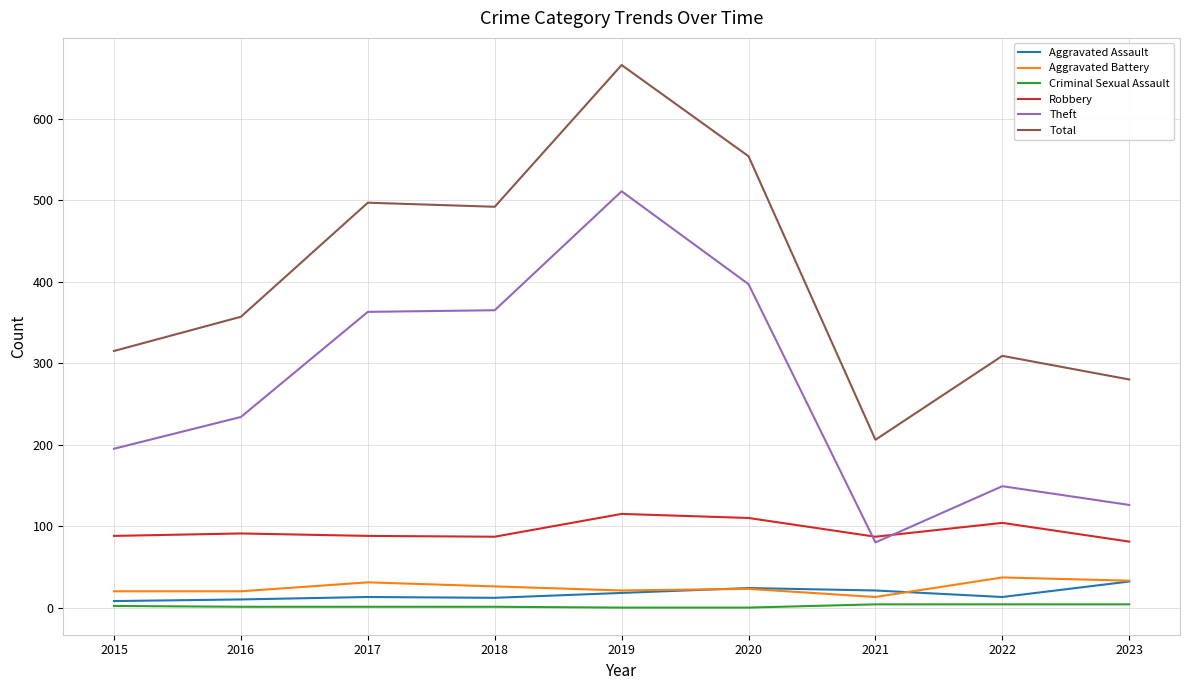

Which series changed the most between 2018 and 2023?

Theft